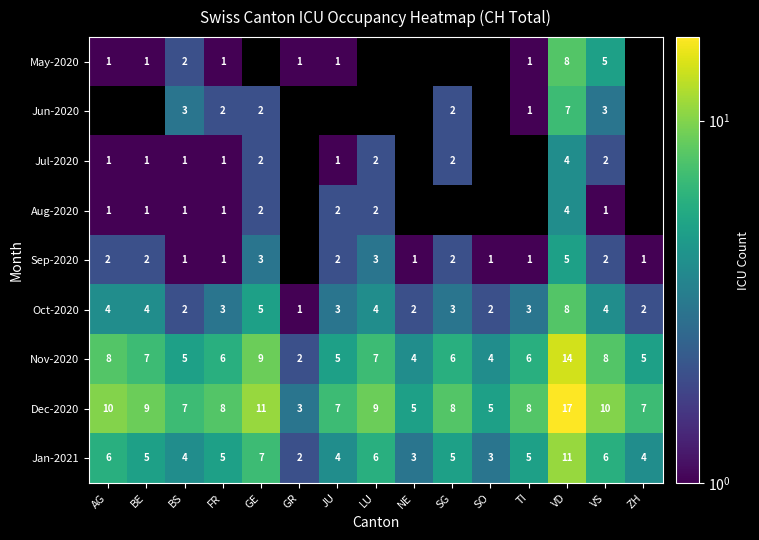

Which label corresponds to the smallest value in the chart?

AG